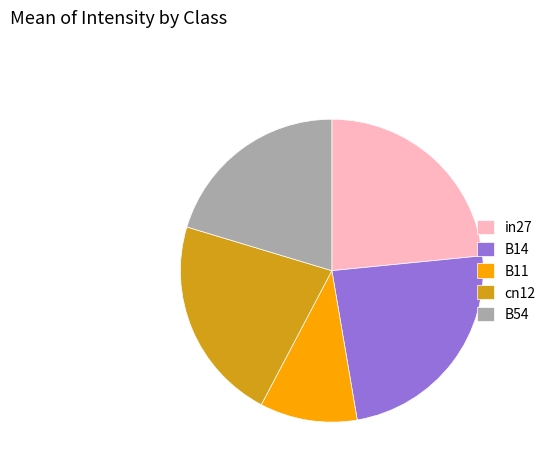

Between B54 and B14, which is larger?

B14